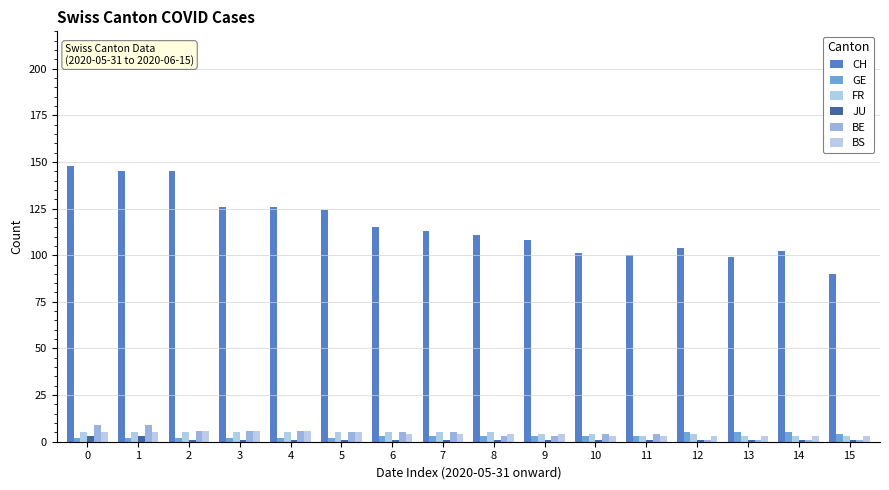

How many groups of bars are there?

16